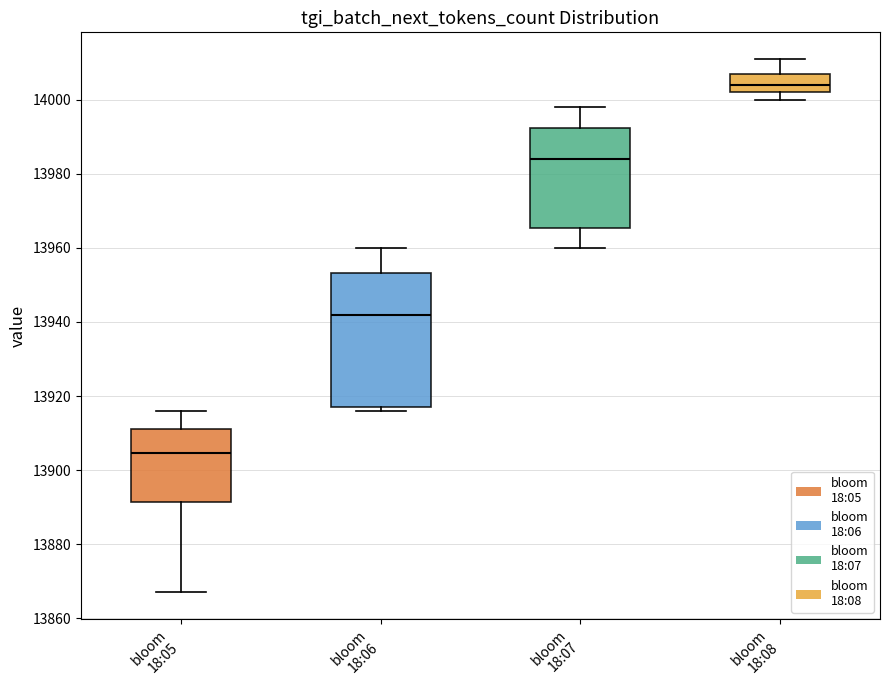

Which box is the tallest, from its lower edge to its upper edge?

bloom 18:06